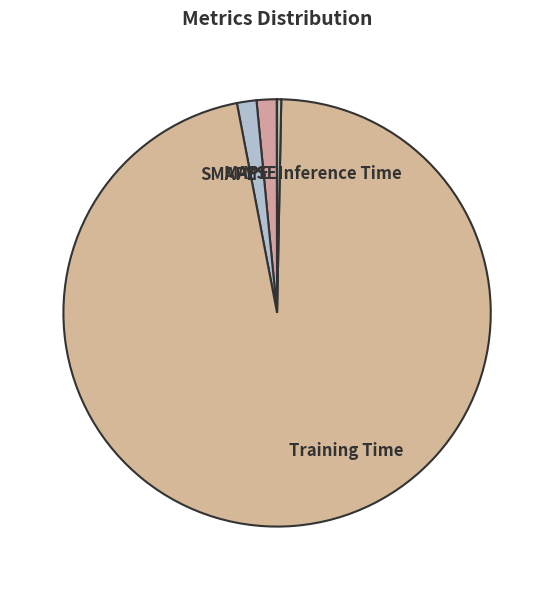

Does Inference Time represent more than half of the total?

No